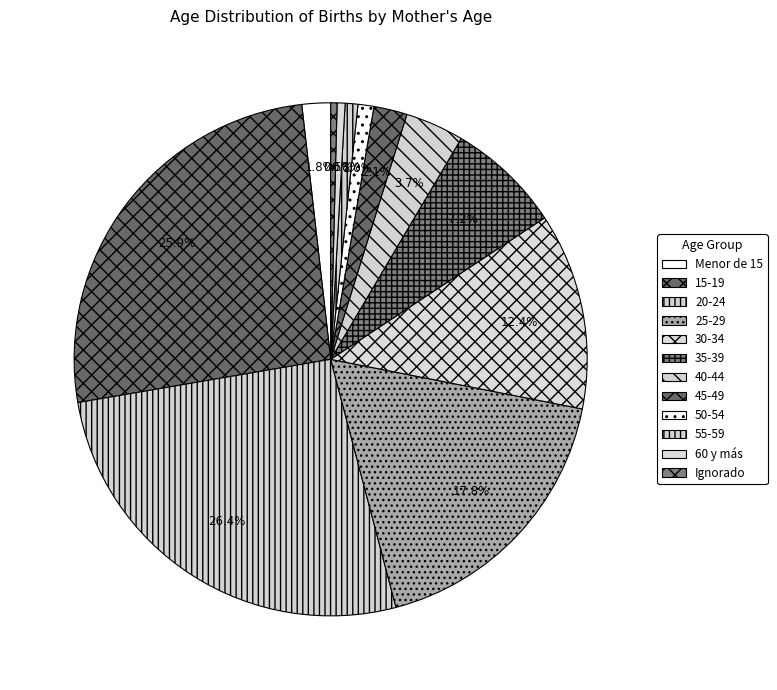

Does any single category account for the majority?

No